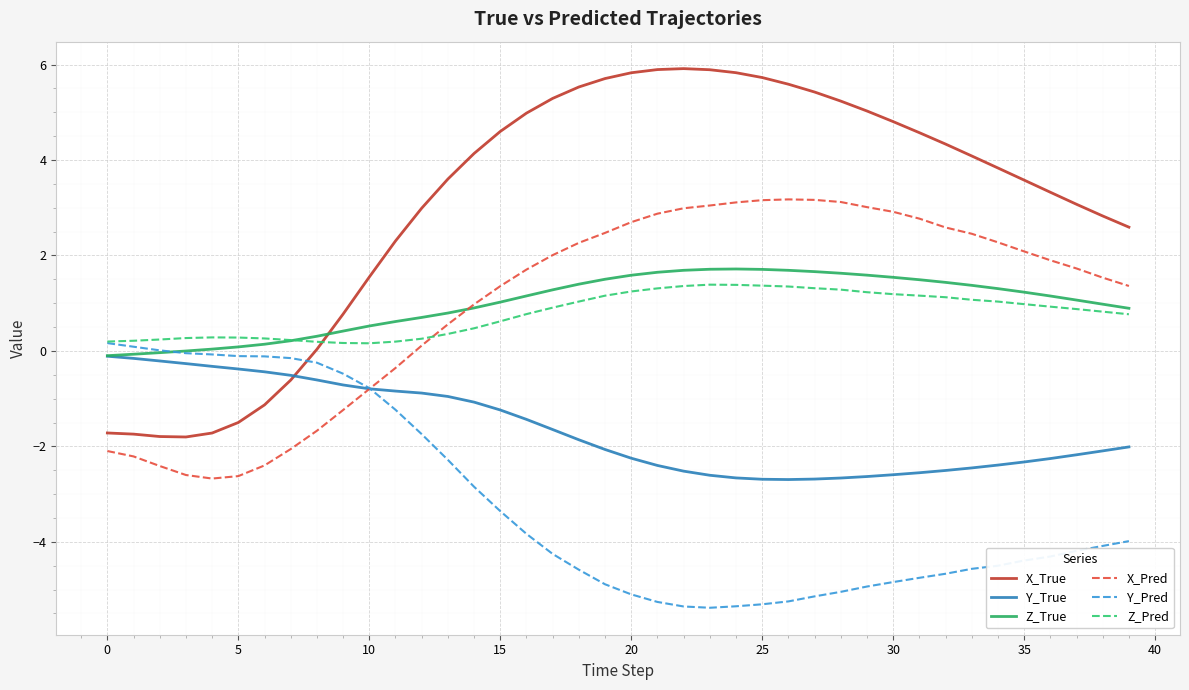

True or false: X_True and Z_Pred cross at least once.

True